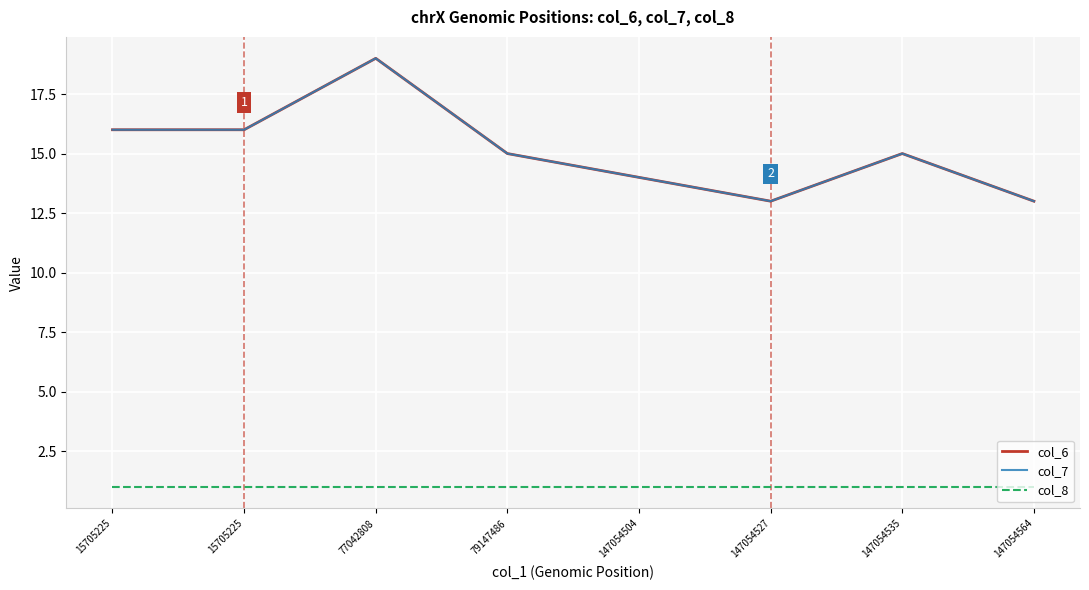

Is this an area chart (filled region under the line)?

No